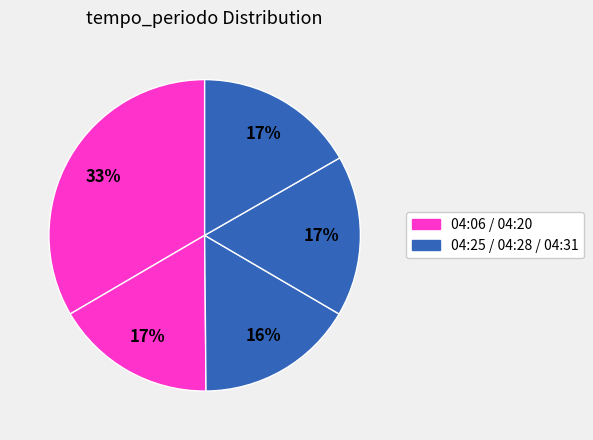

How many segments does this pie chart have?

5